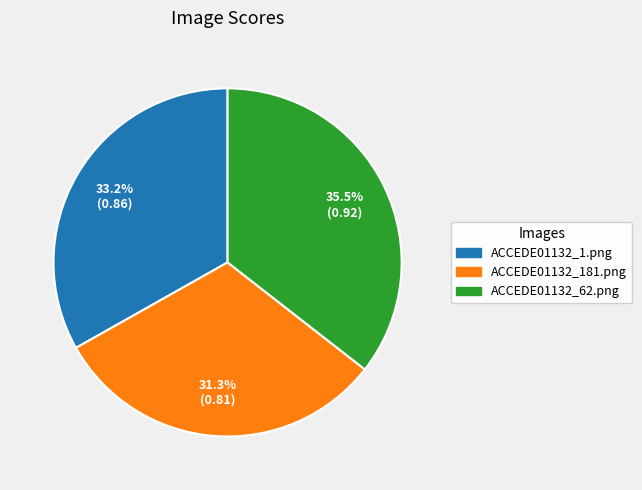

Count the number of slices in the pie.

3